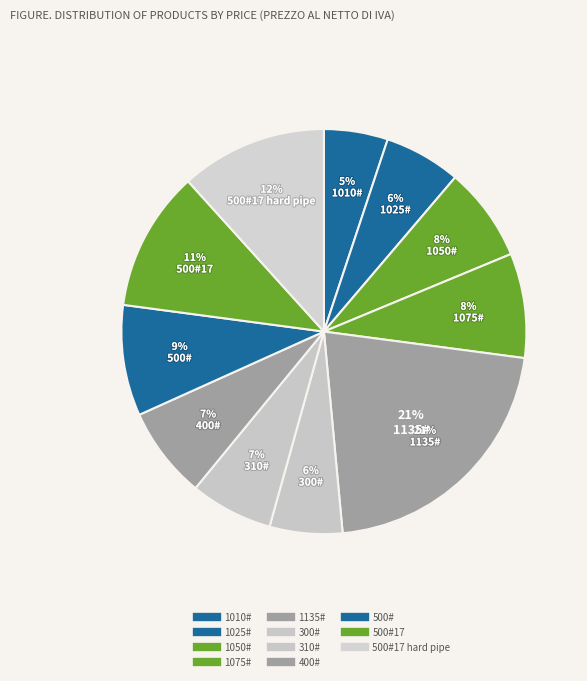

Which slice is the smallest?

1010#